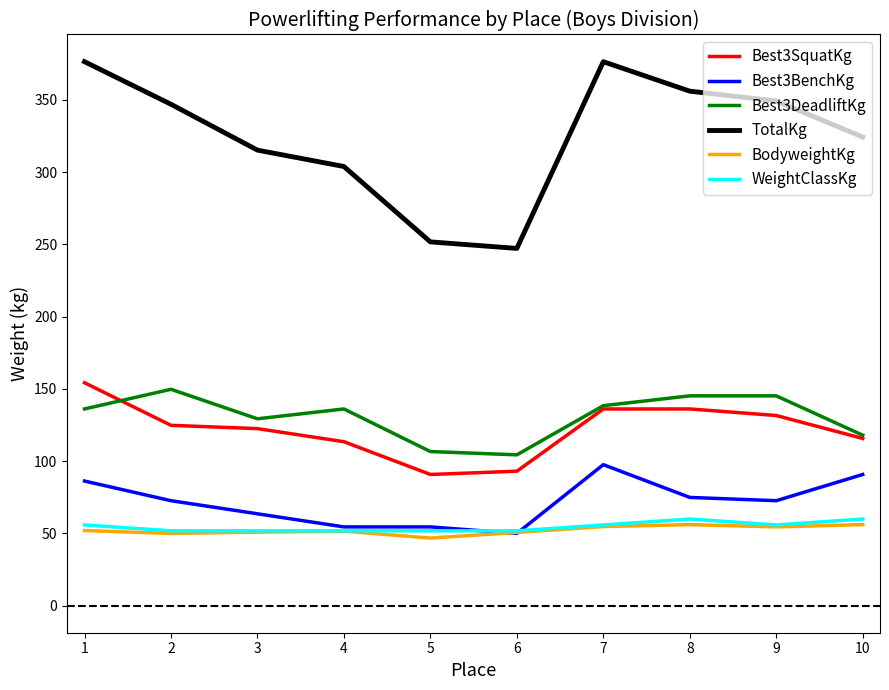

Rank the series at 1 from lowest to highest value.

BodyweightKg, WeightClassKg, Best3BenchKg, Best3DeadliftKg, Best3SquatKg, TotalKg